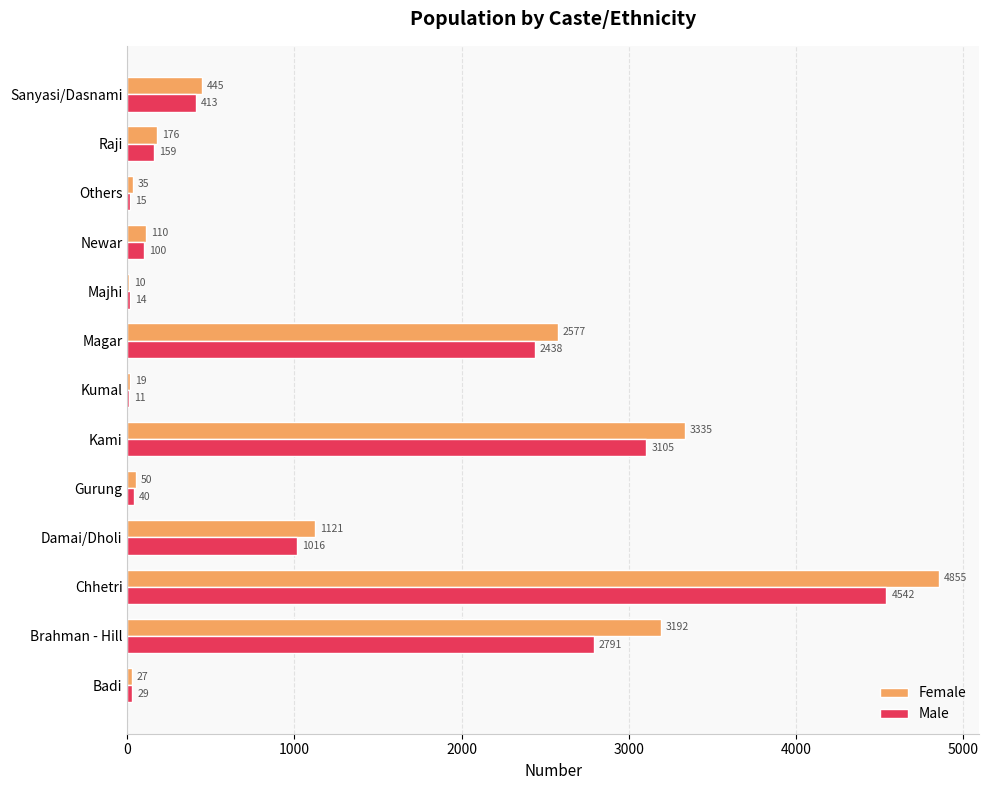

What is the sum of all Female values?

15952